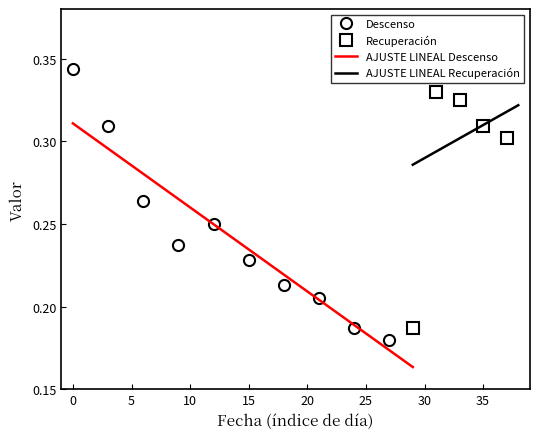

Does the chart have visible grid lines?

No